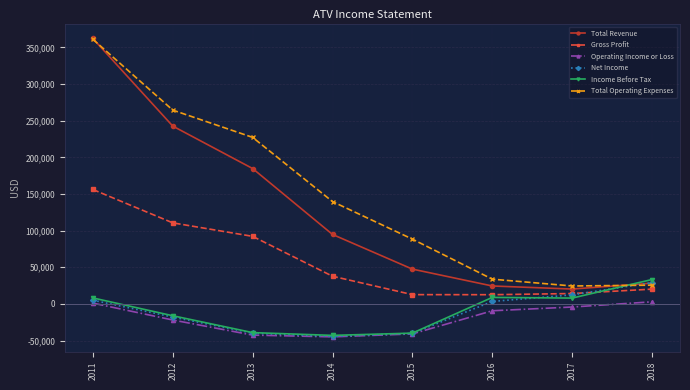

At which category is the sum across all series the highest?

2011